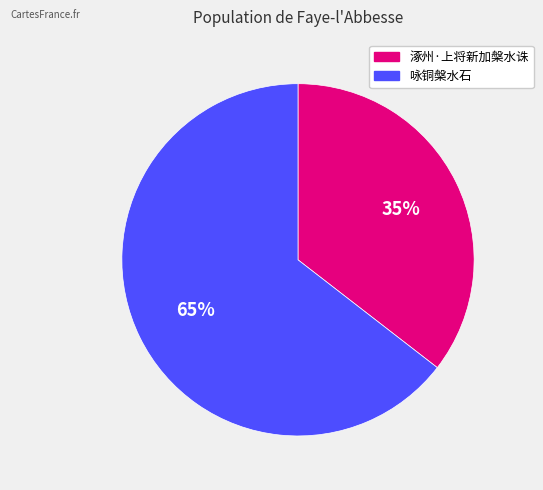

Combined, do 咏铜槃水石 and 涿州·上将新加槃水诛 account for over 50%?

Yes